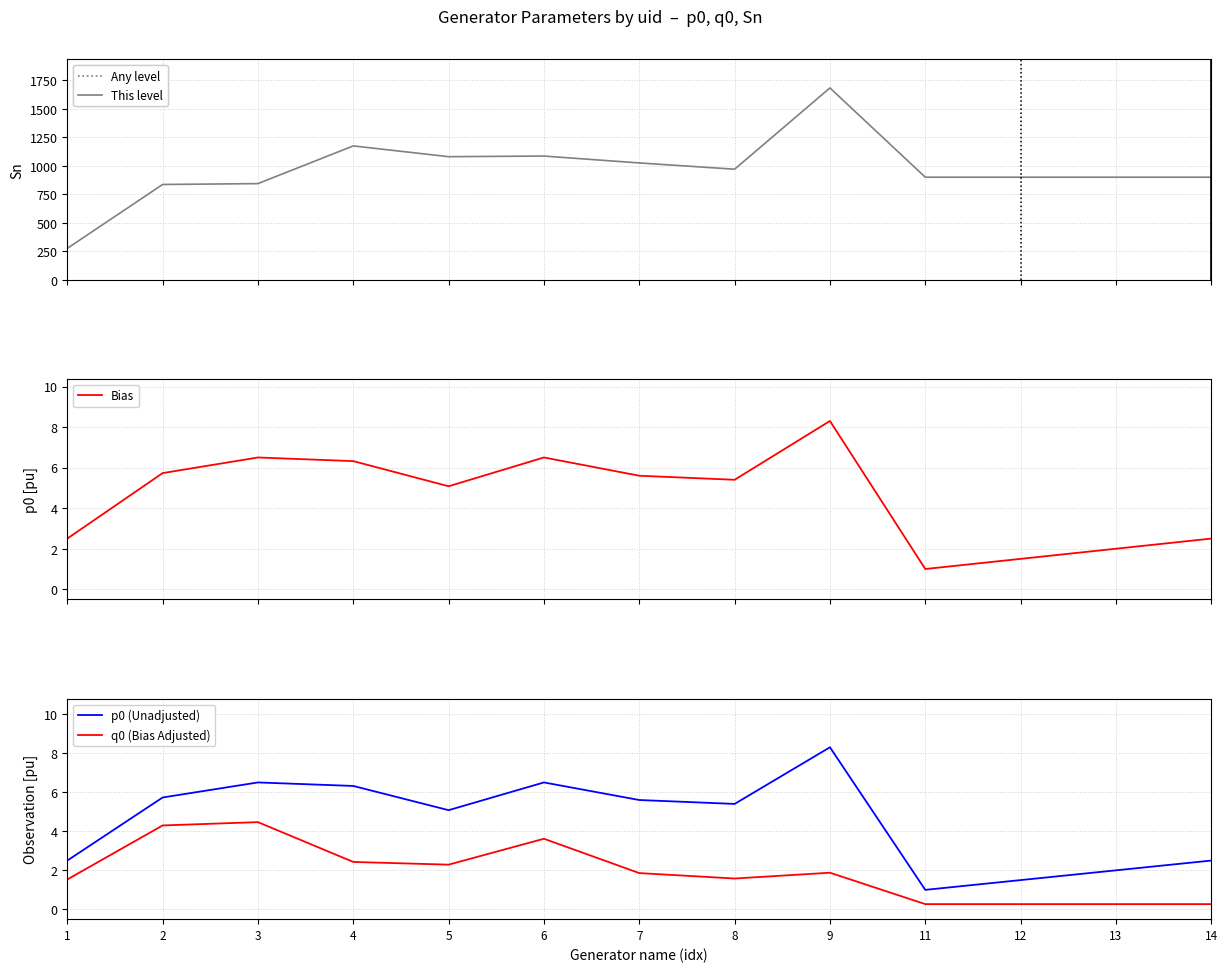

What is the value of the q0 (Bias Adjusted) point at the 3rd from the left?

4.5